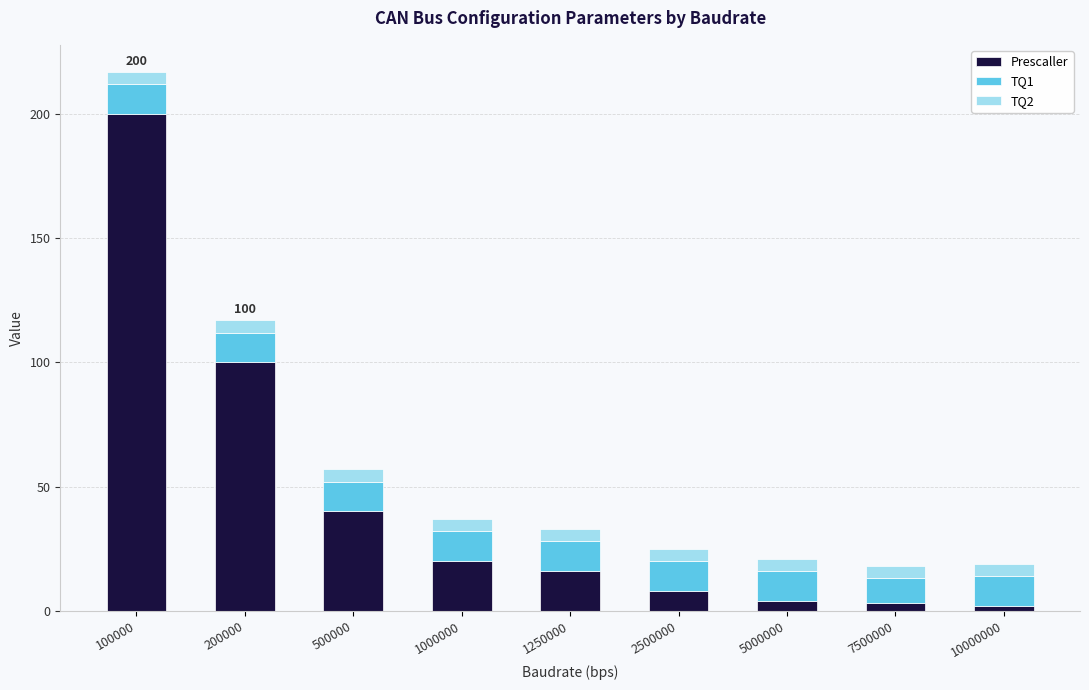

Reading left to right, transcribe the values for Prescaller.

100000=200	200000=100	500000=40	1000000=20	1250000=16	2500000=8	5000000=4	7500000=3	10000000=2